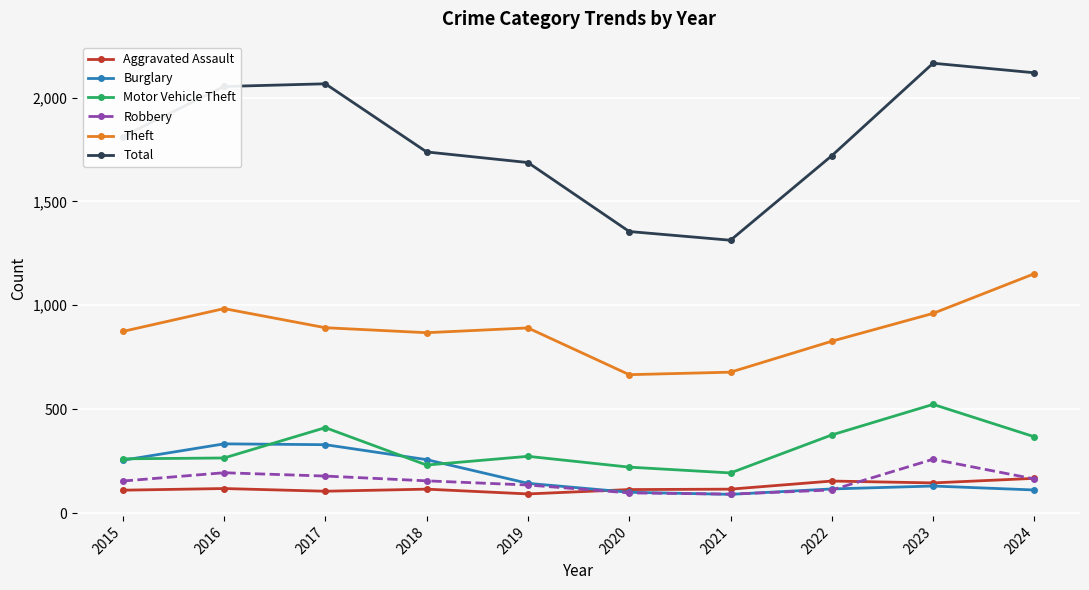

True or false: Aggravated Assault has more than 0 interior local peaks.

True